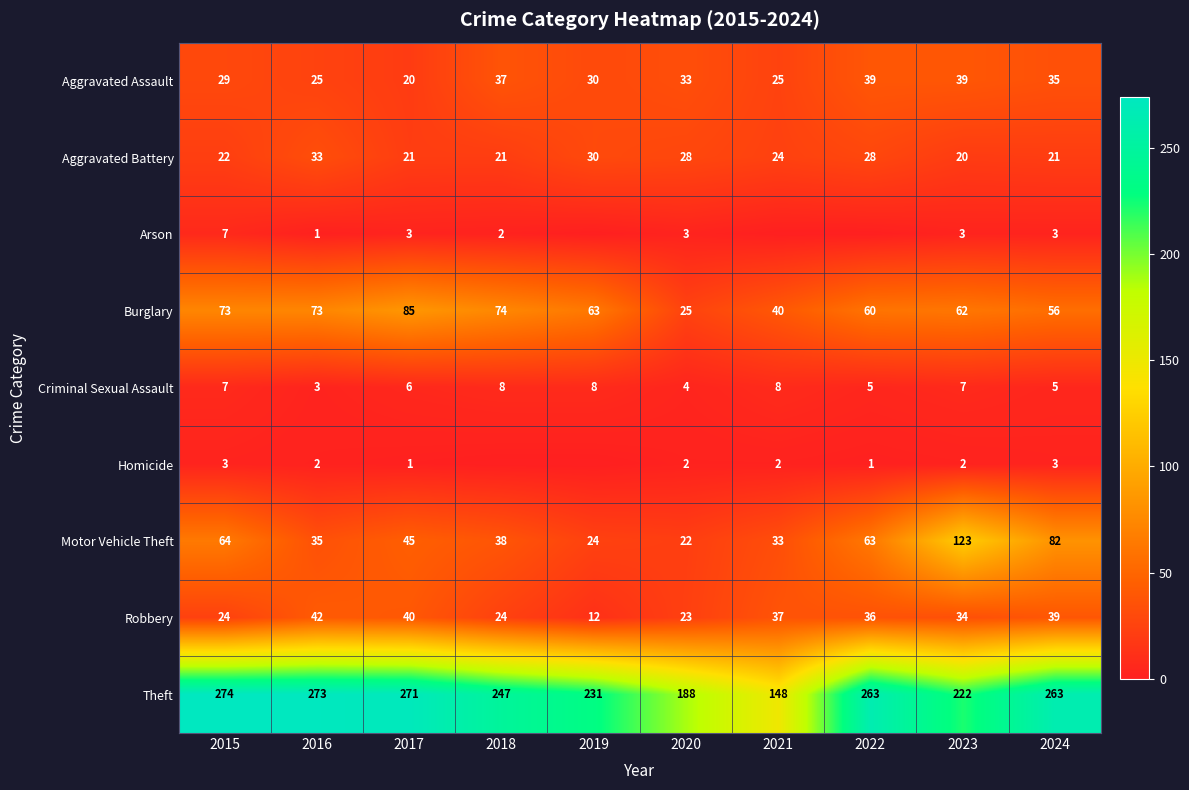

Is the value of Aggravated Assault at 2023 greater than the value of Aggravated Battery at 2022?

Yes